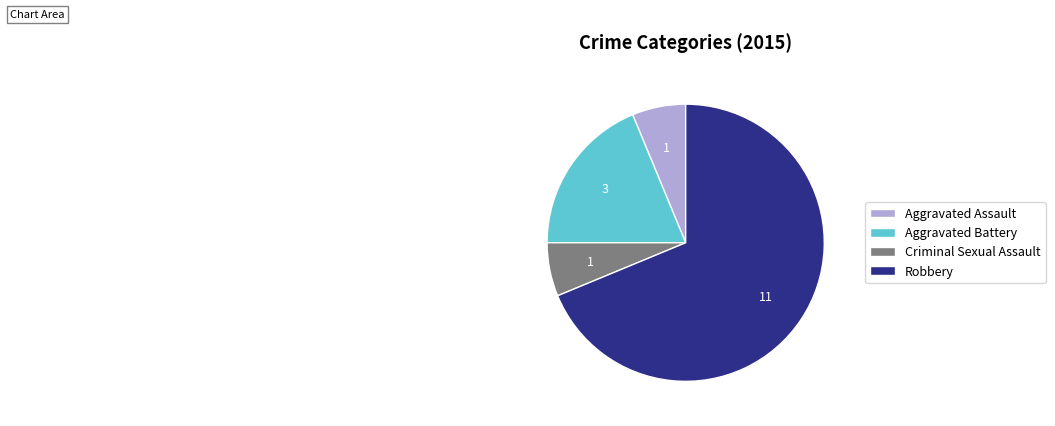

What is the largest slice in the pie chart?

Robbery